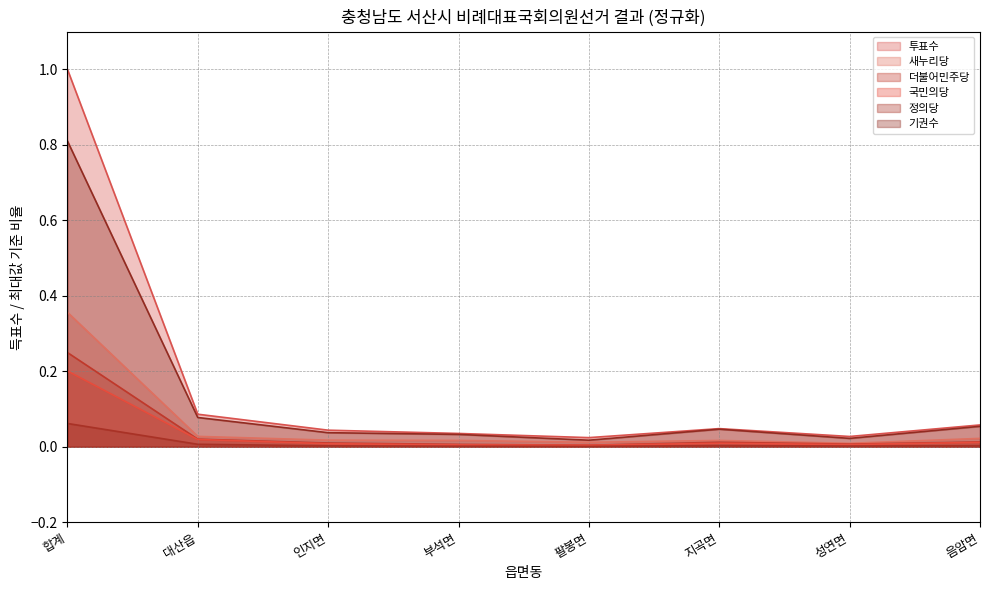

At which label is 기권수 closest to 0?

팔봉면